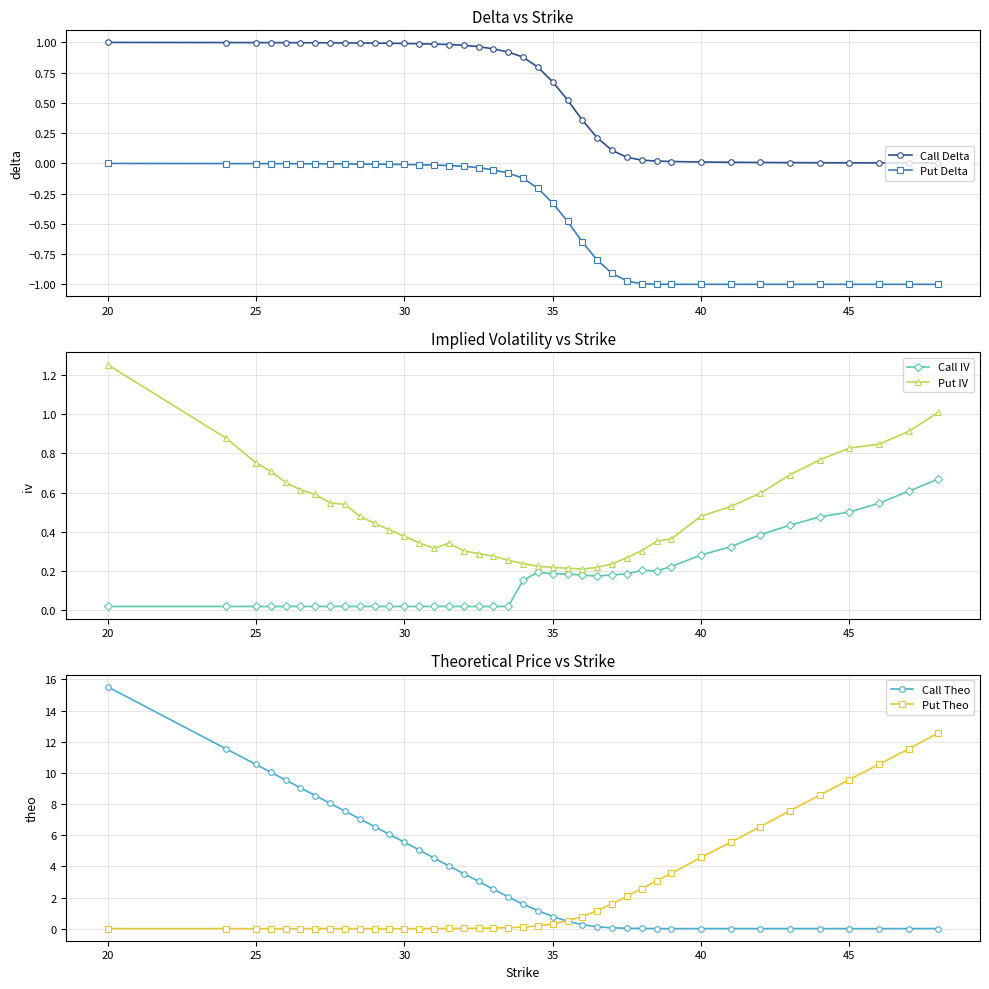

True or false: Call Delta and Put IV cross at least once.

True